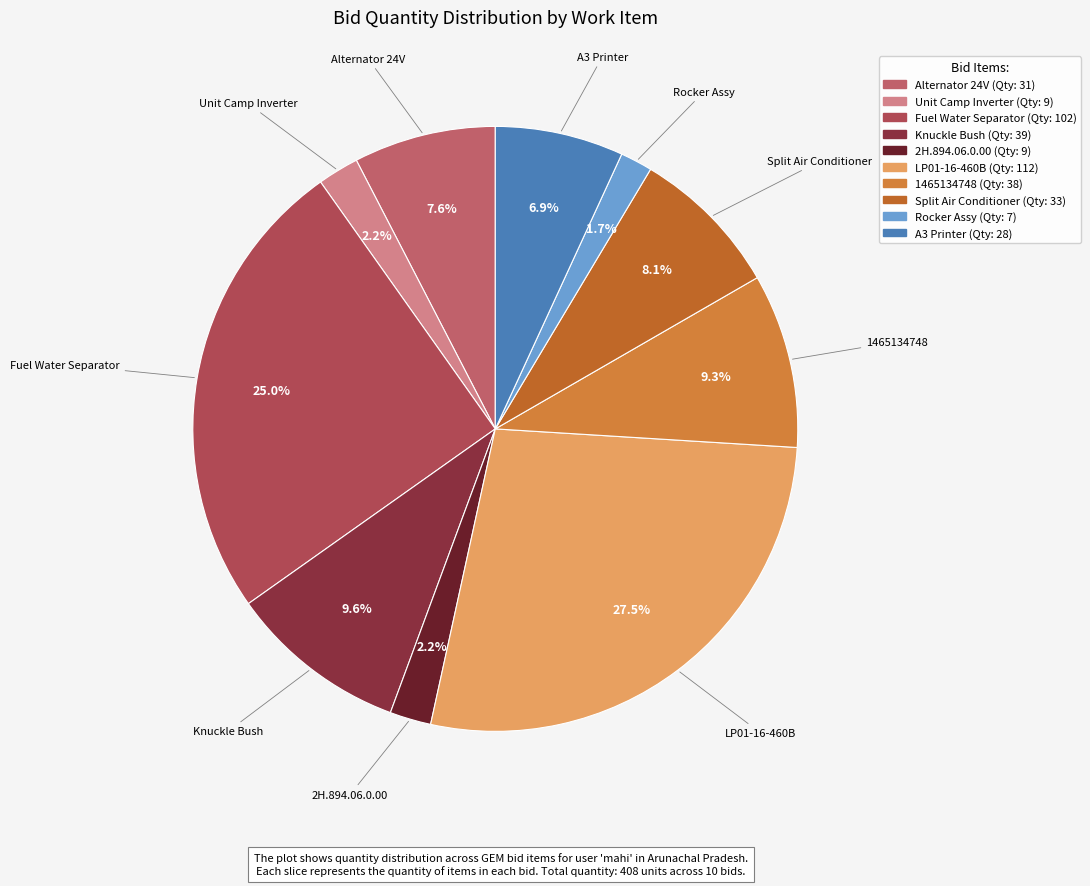

How many segments does this pie chart have?

10